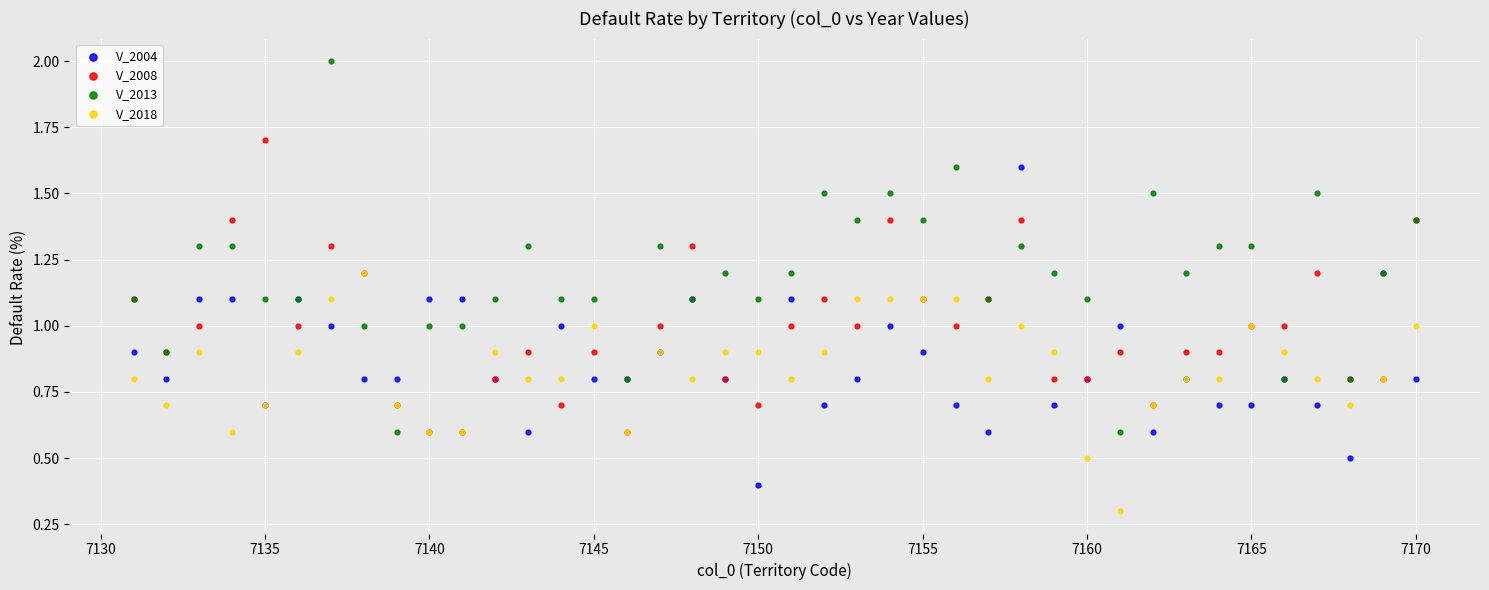

Which series contains the highest Y value?

V_2013